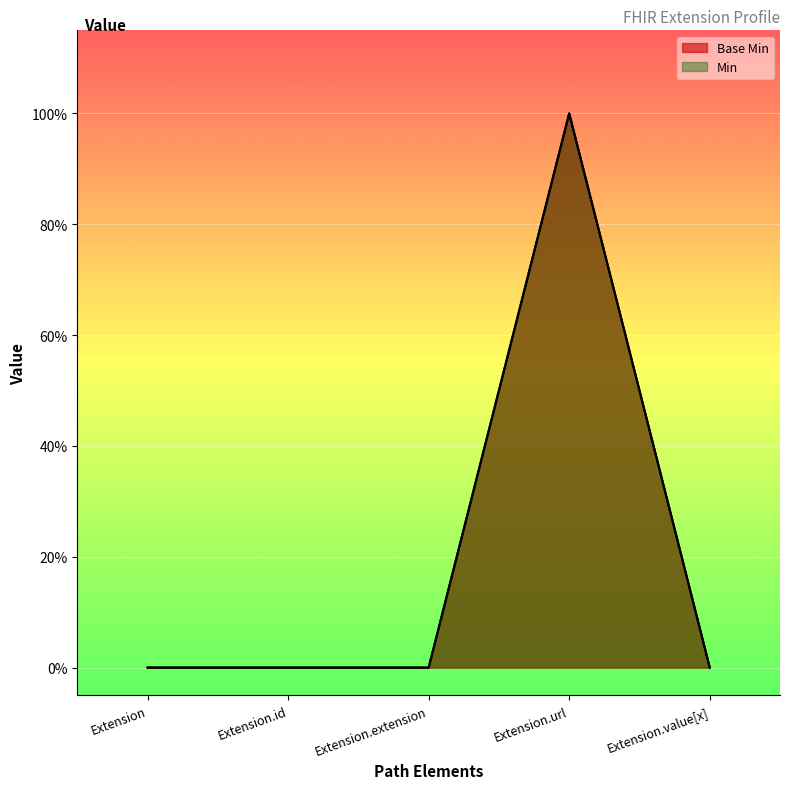

What value does the Base Min series have at Extension.url?

1